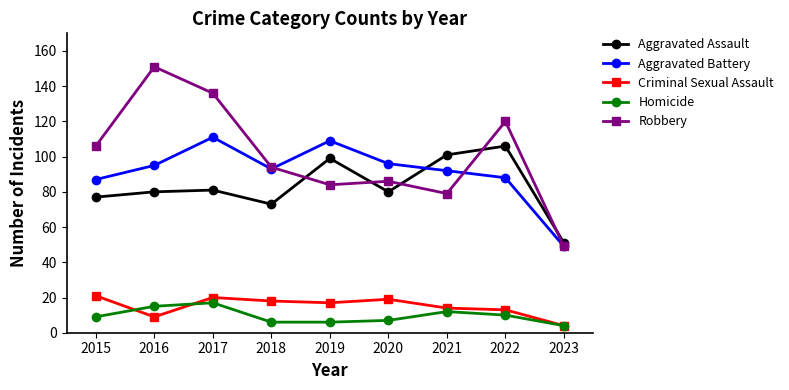

True or false: Aggravated Assault has more than 1 points higher than both neighbors.

True